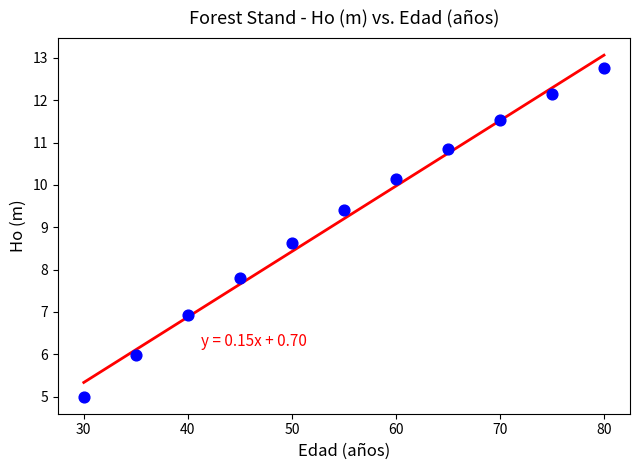

What Y value in the scatter plot is closest to 8?

7.8